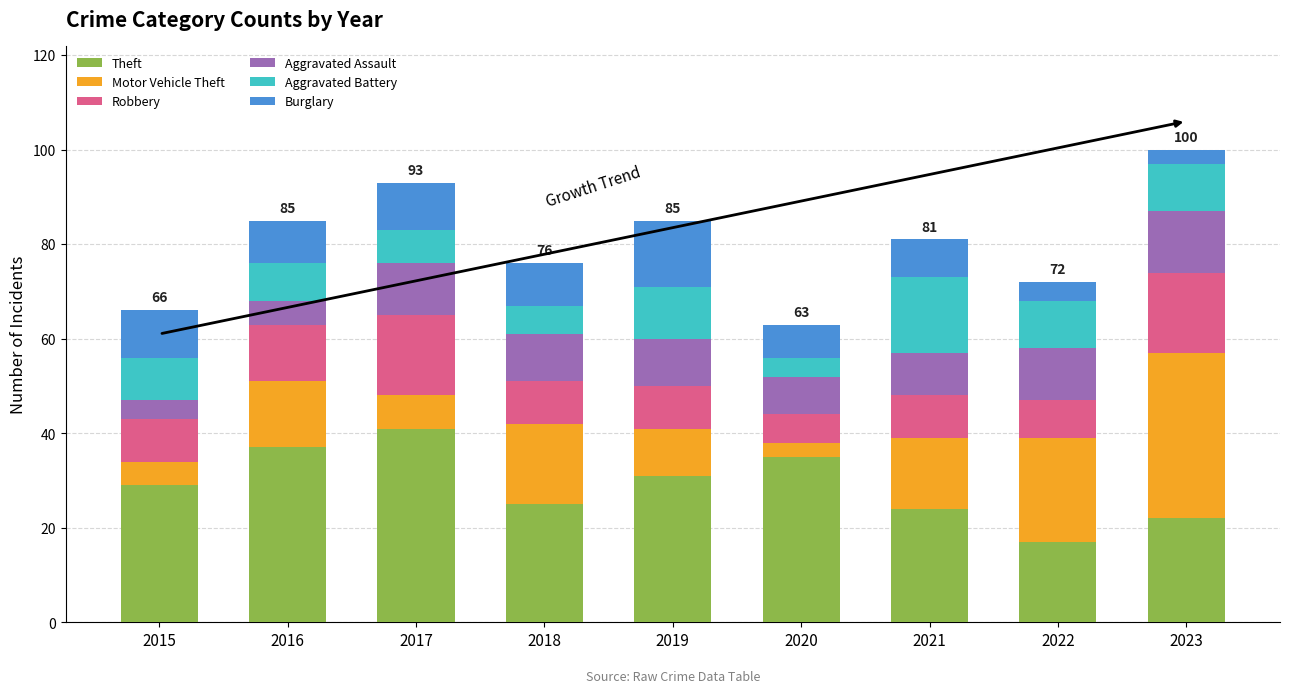

What is the minimum value for Theft?

17